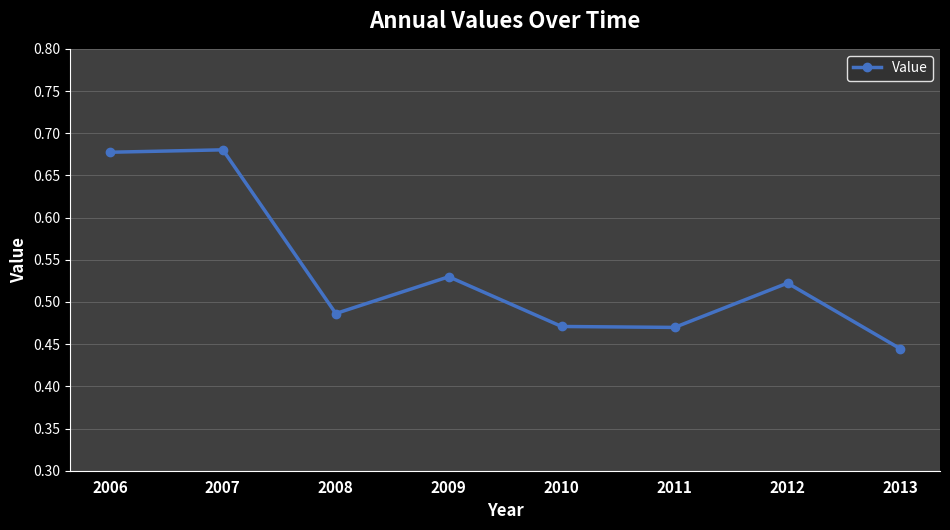

Does the chart have visible grid lines?

Yes